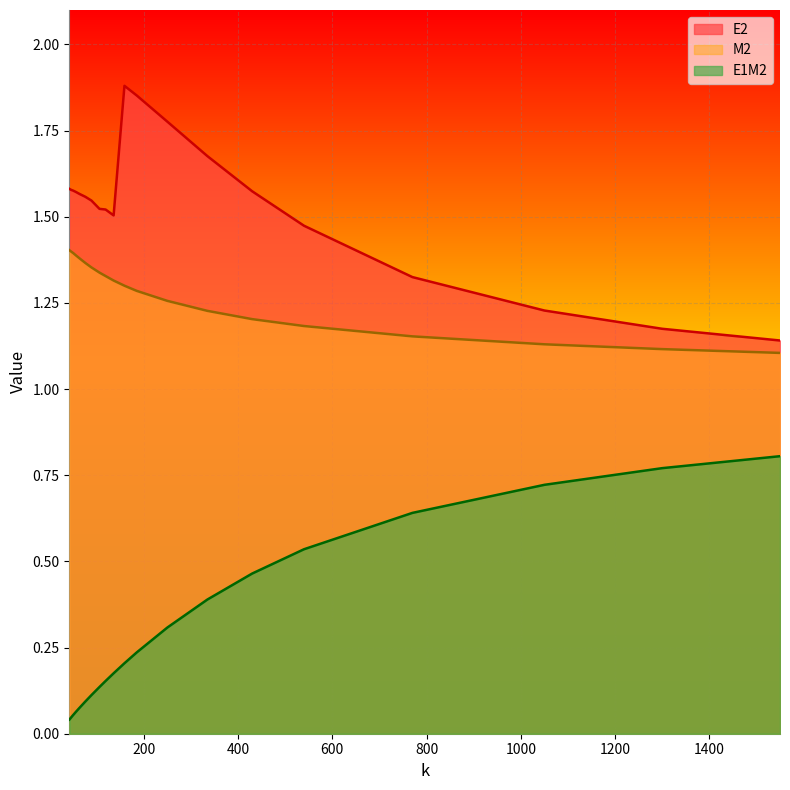

How many E2 values are between 1 and 2?

20